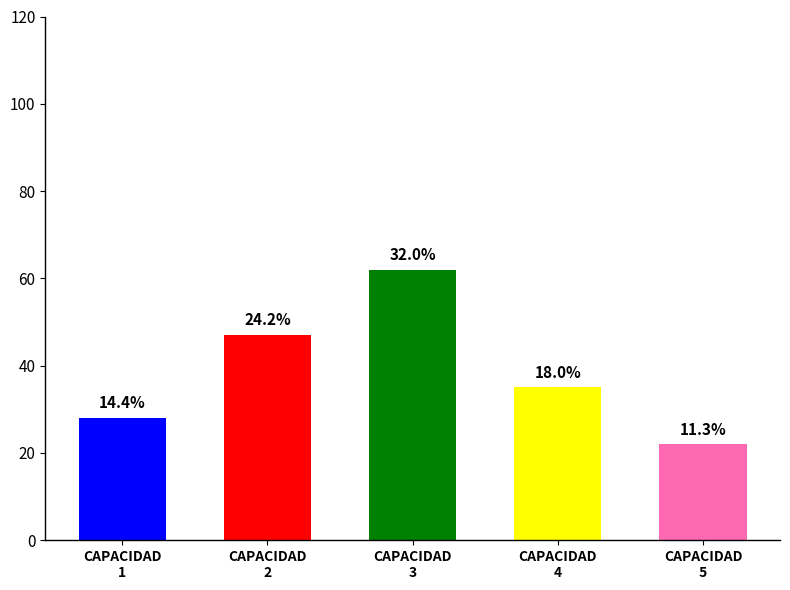

What is the difference between the maximum and minimum values?

40